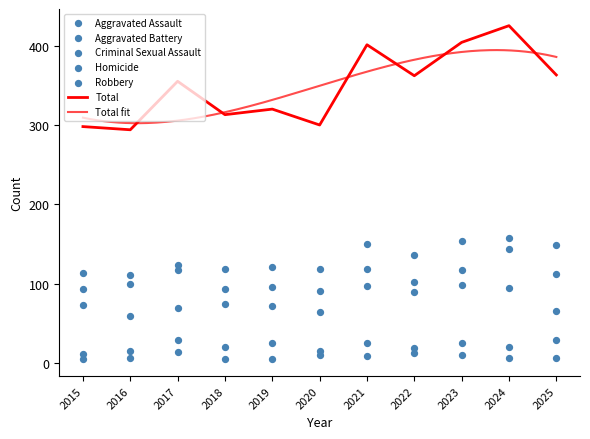

Which series has the largest total across all categories?

Total